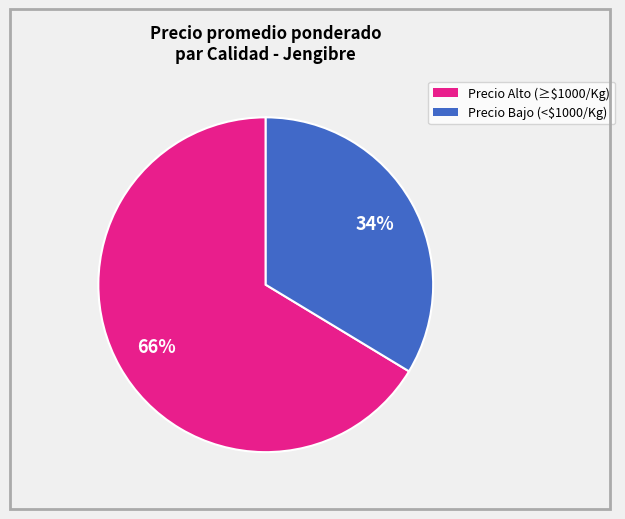

Is there any slice that represents more than half of the pie?

Yes